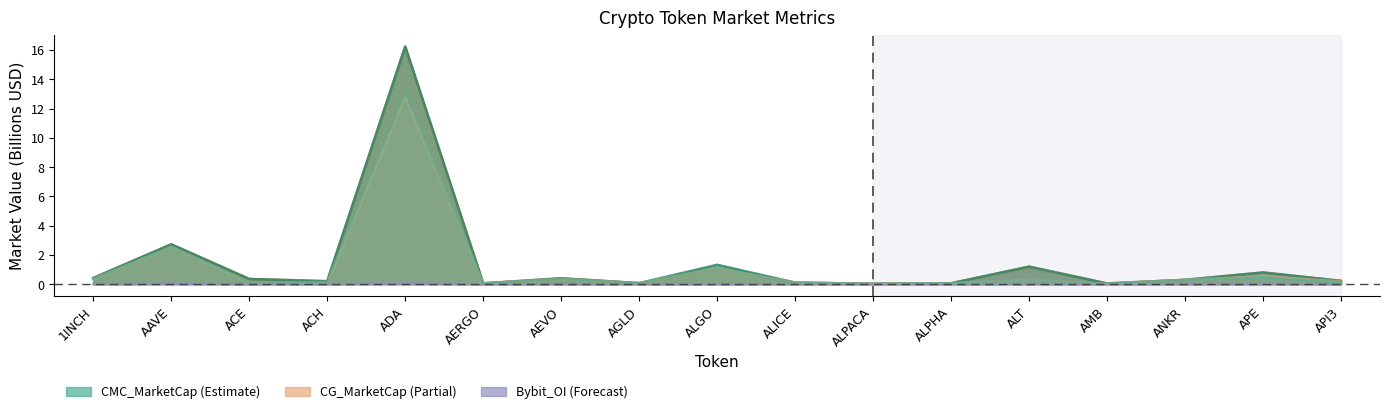

Which category has the lowest value across all series?

ALPHA